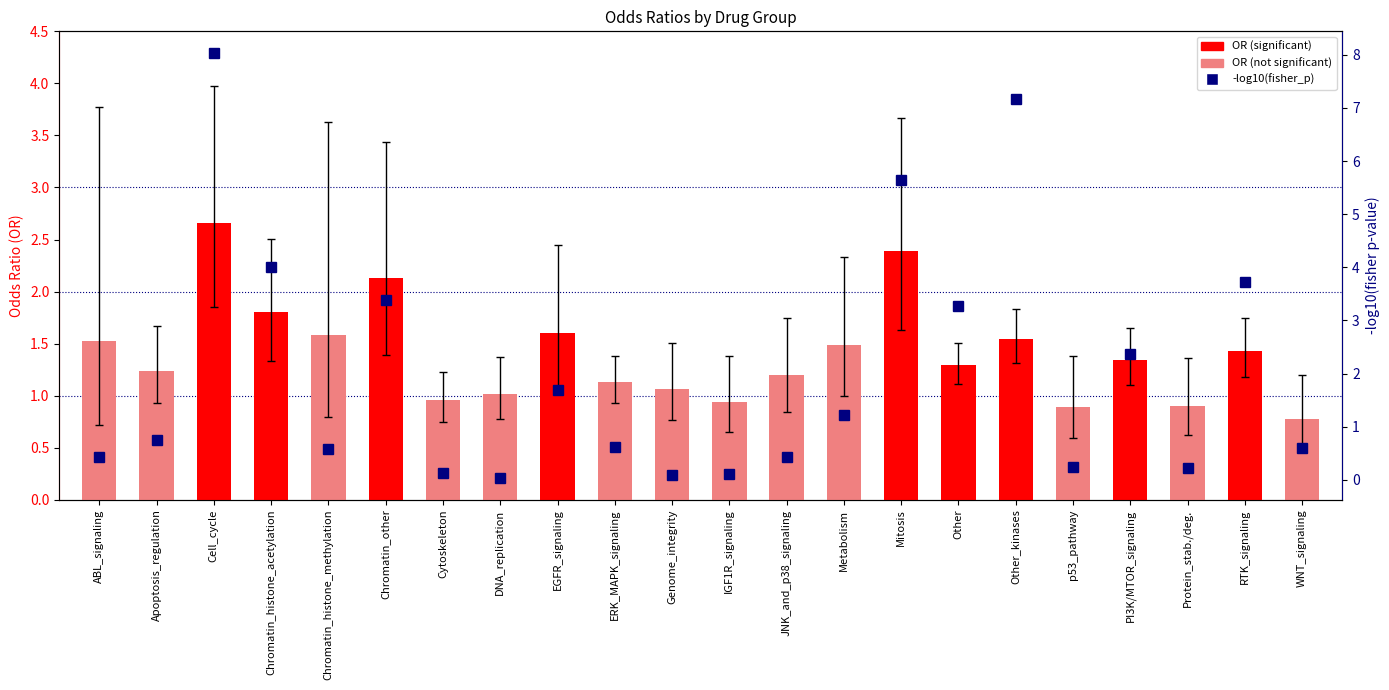

What is the greatest value displayed?

8.0